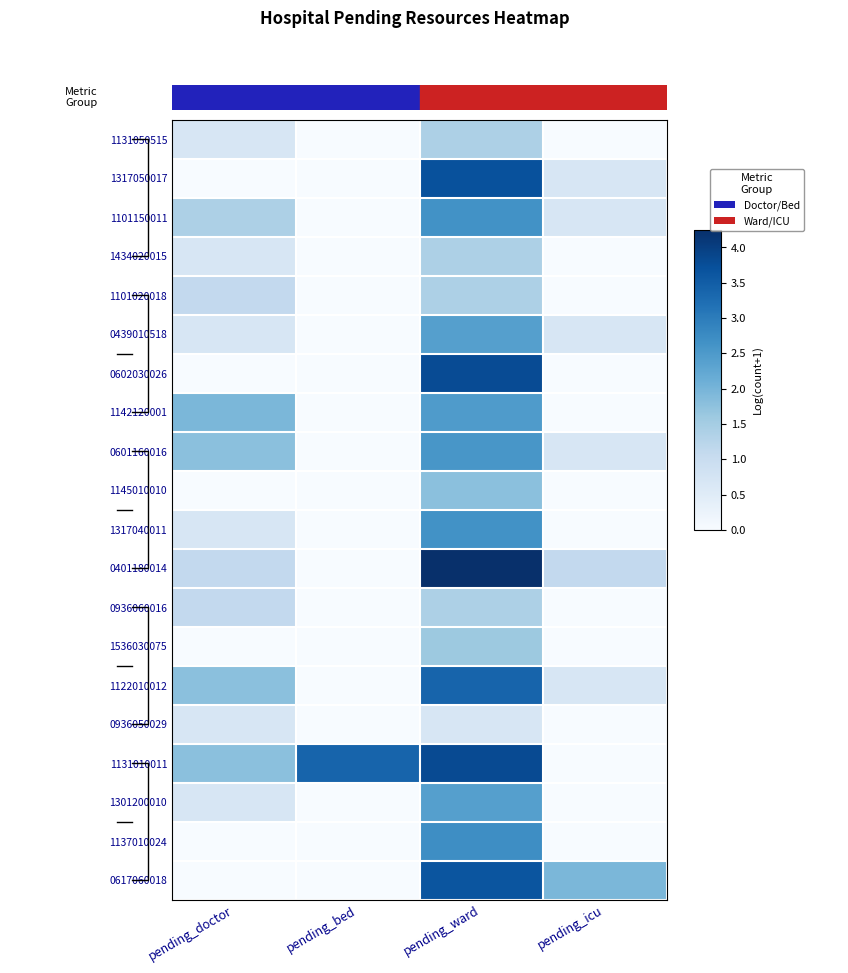

Which category has the highest value across all series?

pending_ward